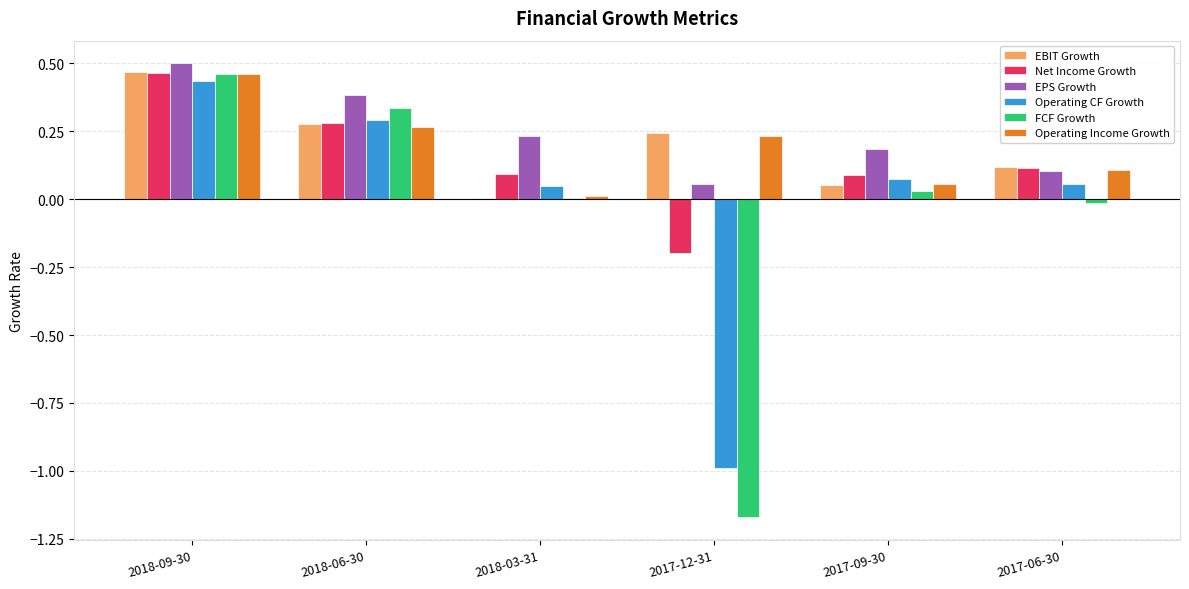

What is the sum of all EPS Growth values?

1.5